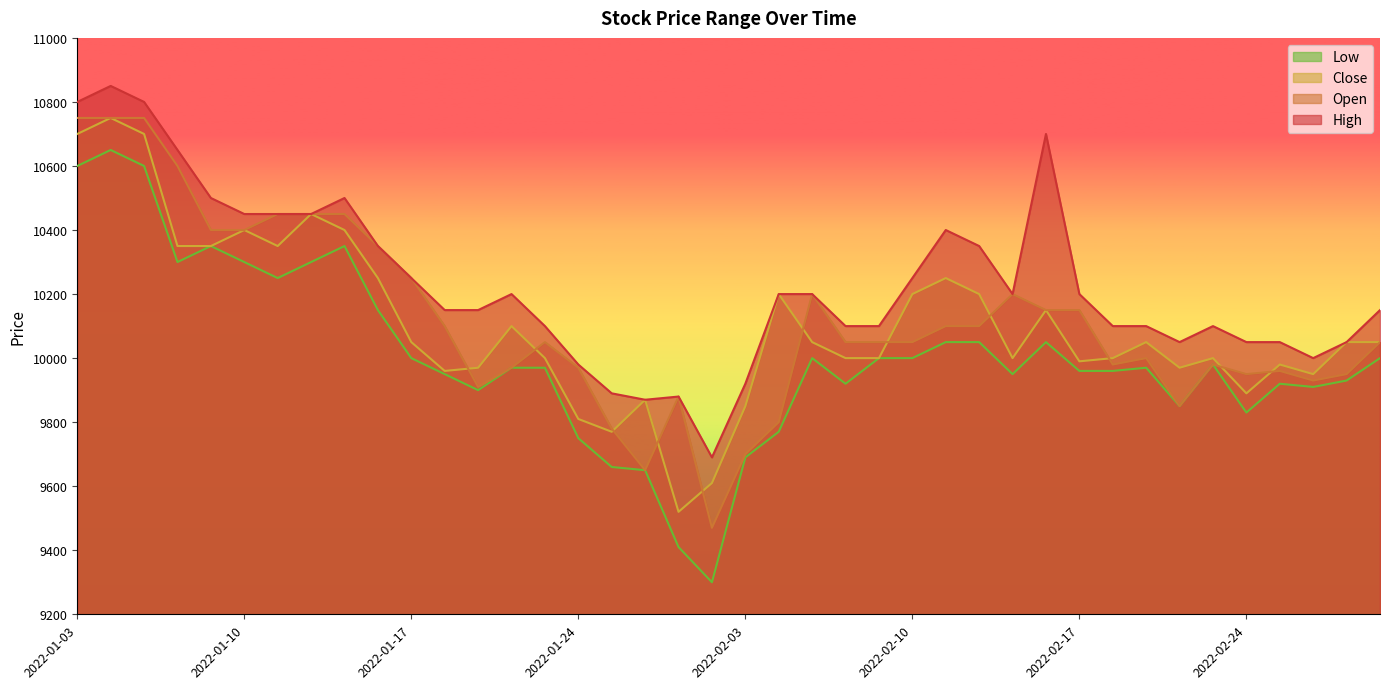

What is the minimum value shown in the chart?

9300